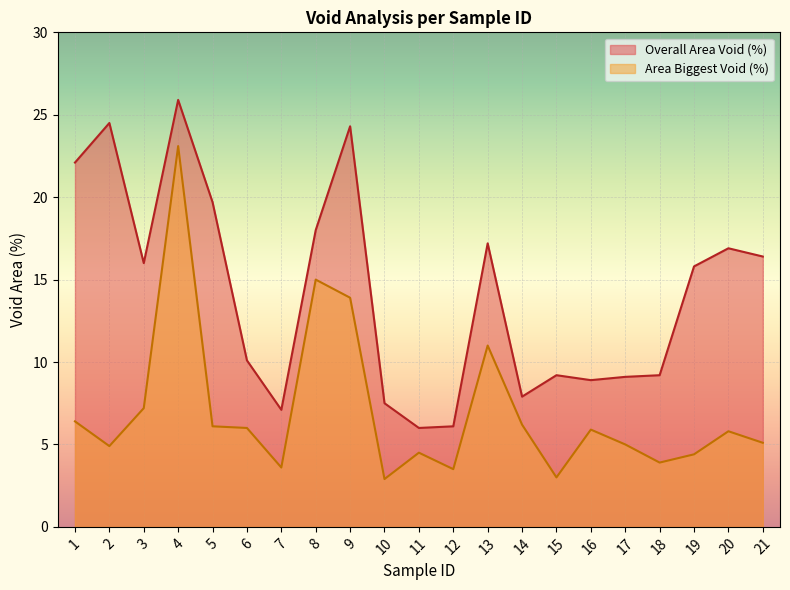

The value of Area Biggest Void (%) at 15 is 5.3. True or false?

False